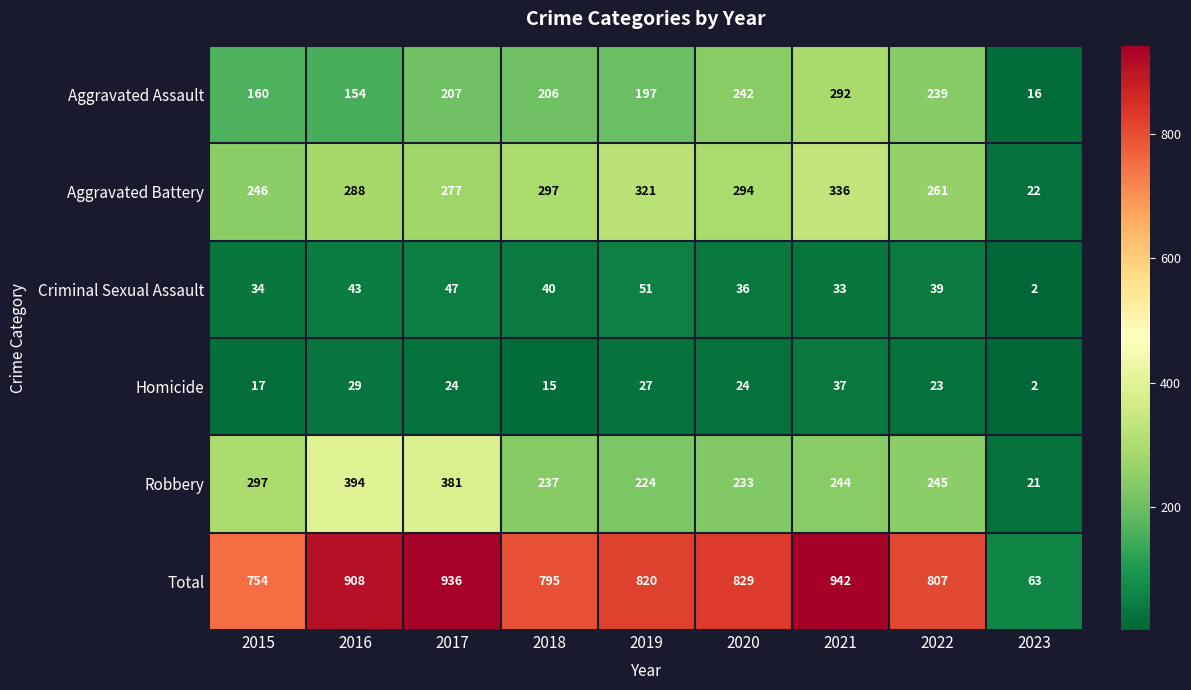

Which series has the widest spread of values?

Total